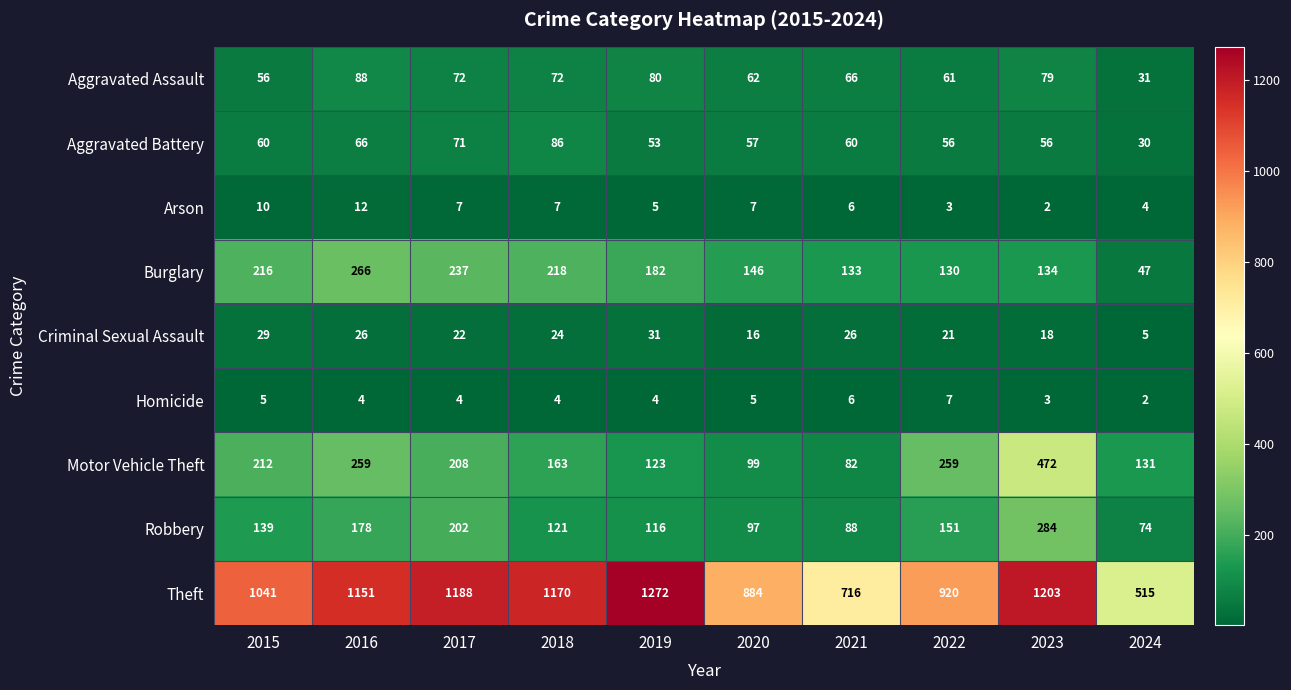

How many data points does each series have?

10